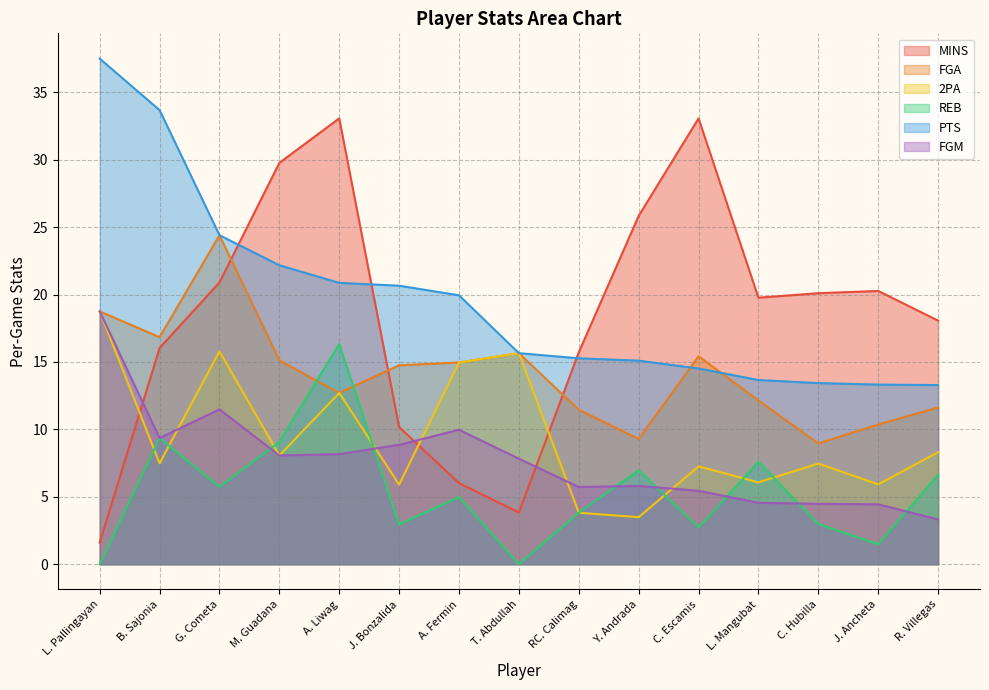

What is the average value of the 2PA series?

9.4